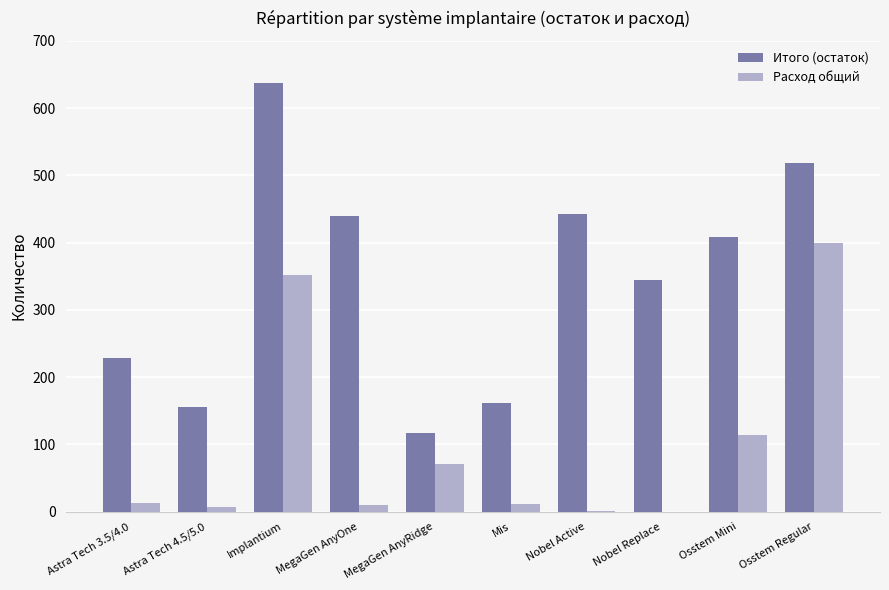

At which category is the sum across all series the highest?

Implantium